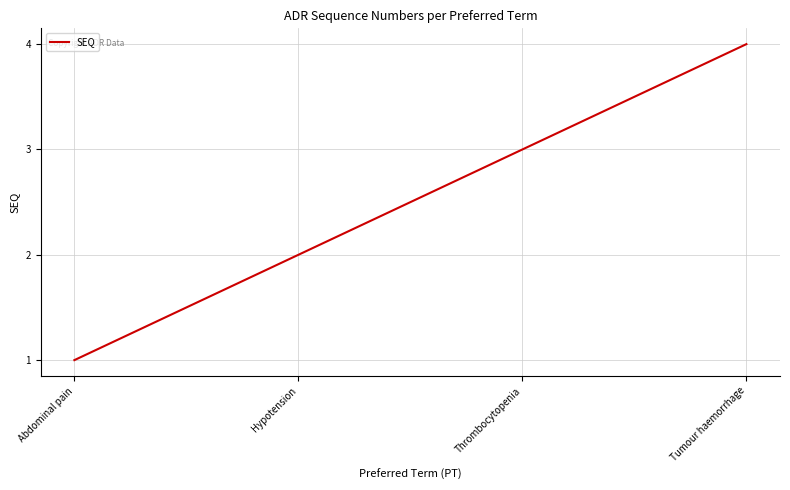

Reading left to right, what are all the values shown in this chart?

Abdominal pain=1	Hypotension=2	Thrombocytopenia=3	Tumour haemorrhage=4